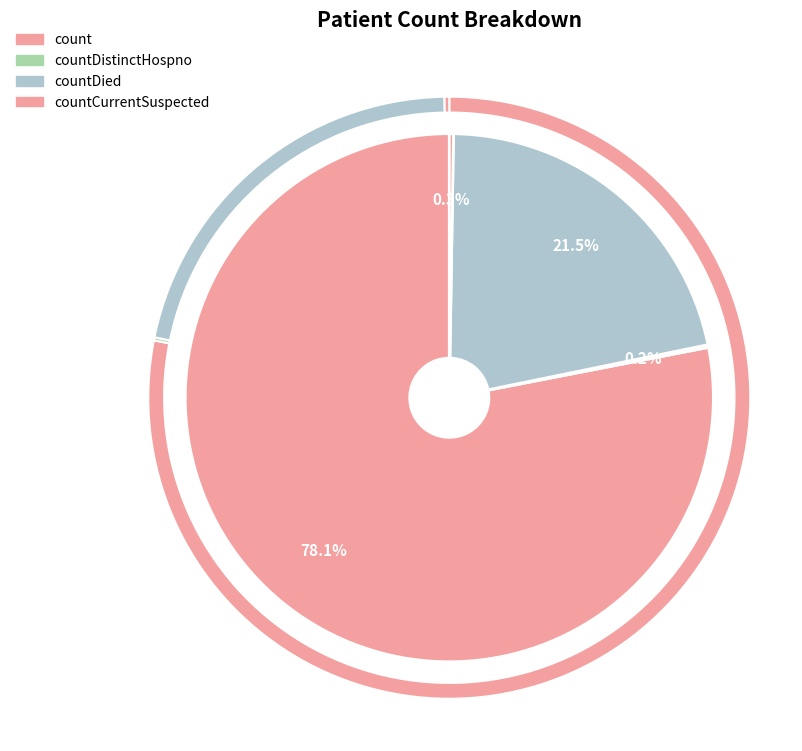

True or false: countCurrent accounts for 0% of the total.

True